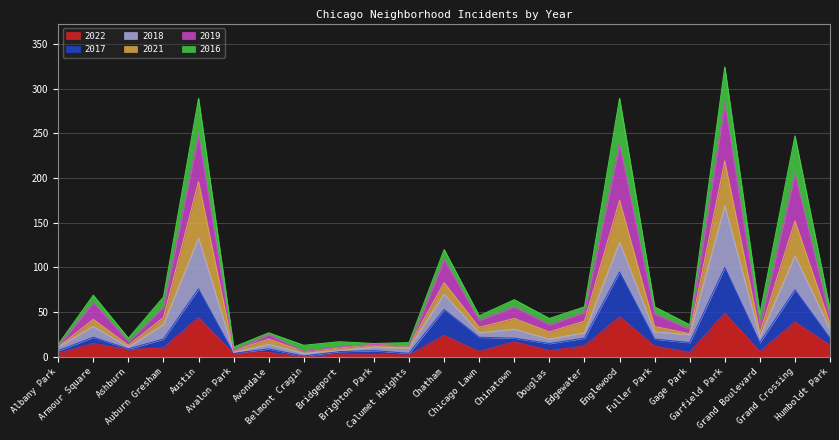

True or false: 2017 and 2019 cross at least once.

False